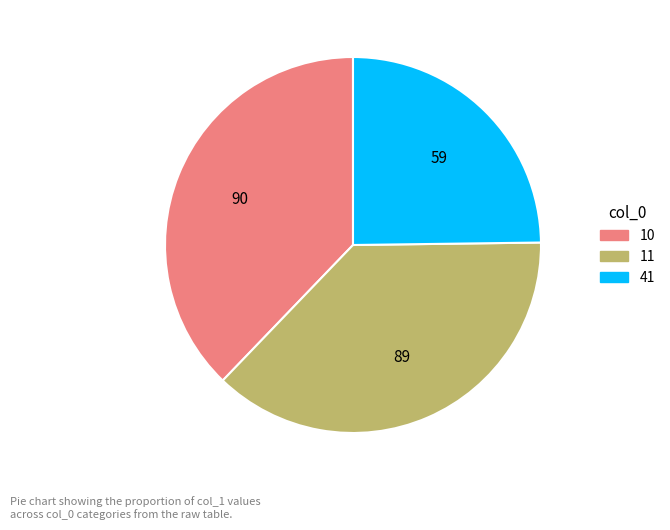

Which category has the smallest portion of the pie?

41